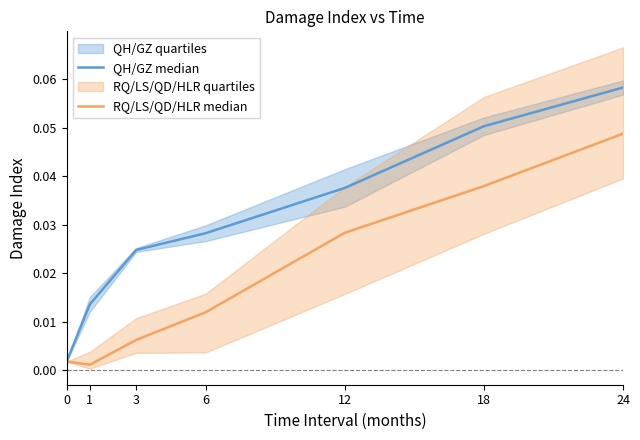

In RQ/LS/QD/HLR median, how many points are lower than both neighbors (excluding endpoints)?

1